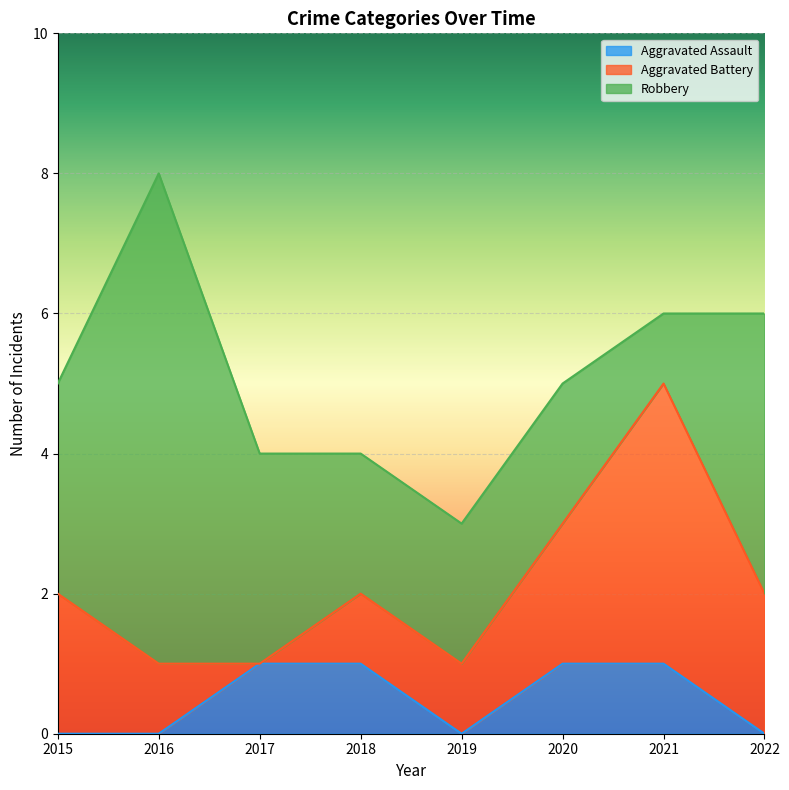

The value of Aggravated Assault at 2018 is 1. True or false?

False